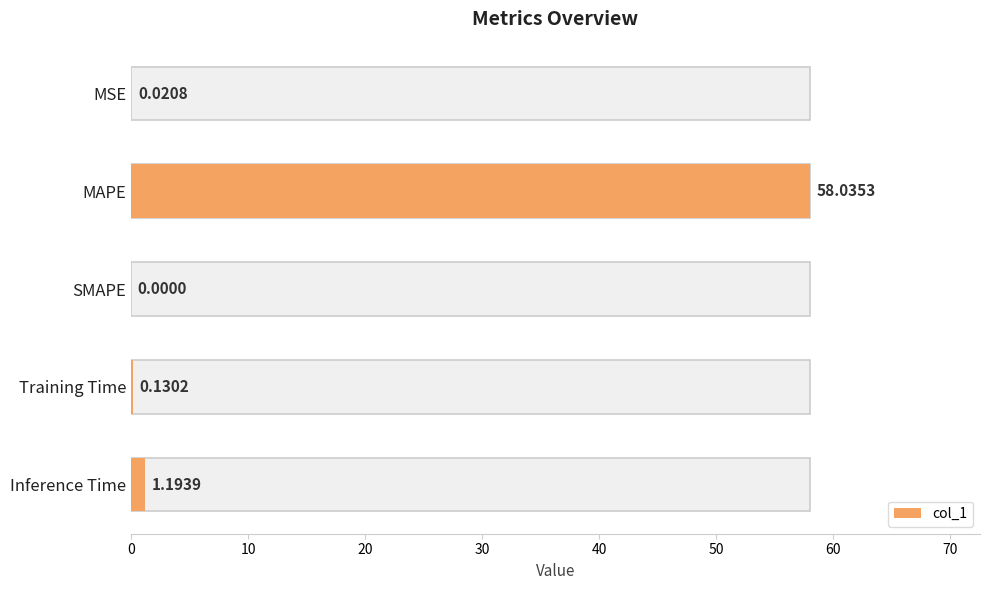

The chart shows a value of 2.0 at Inference Time. True or false?

False